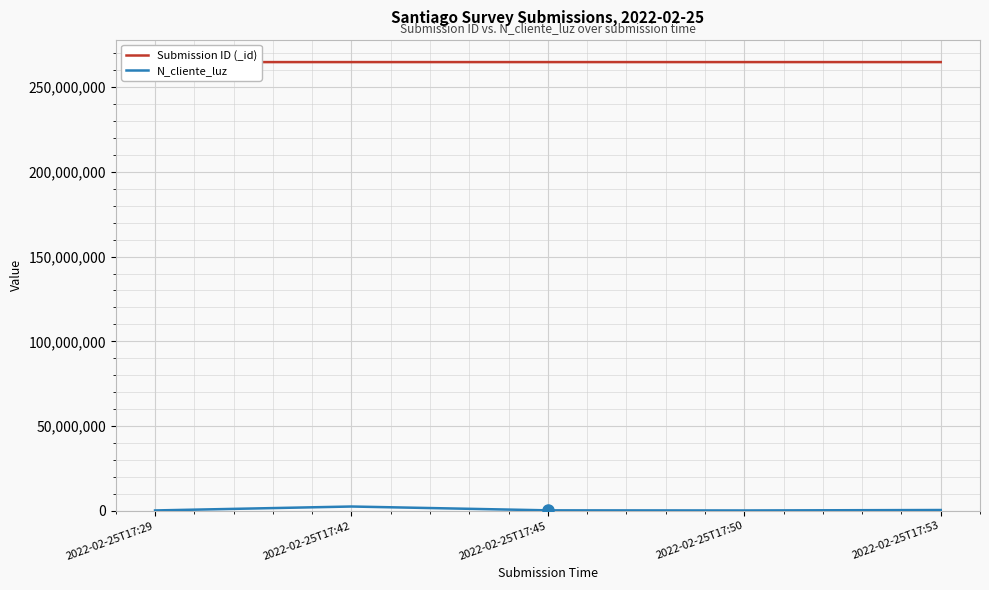

Reading right to left, list all the values displayed in this chart.

Submission ID (_id): 264709089	264708629	264708216	264707462	264707010
N_cliente_luz: 521566	258663	324732	2586314	268734